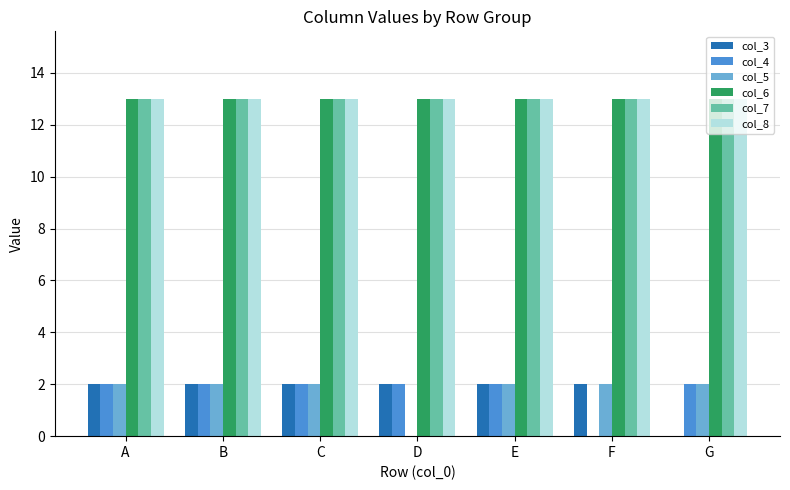

The col_7 series shows 22 at C. True or false?

False